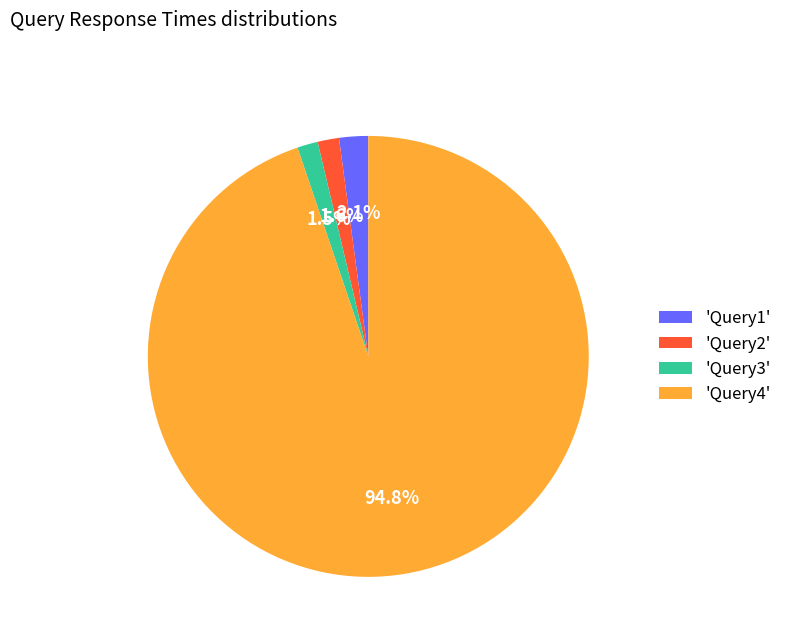

Which has a higher value, 'Query4' or 'Query1'?

'Query4'